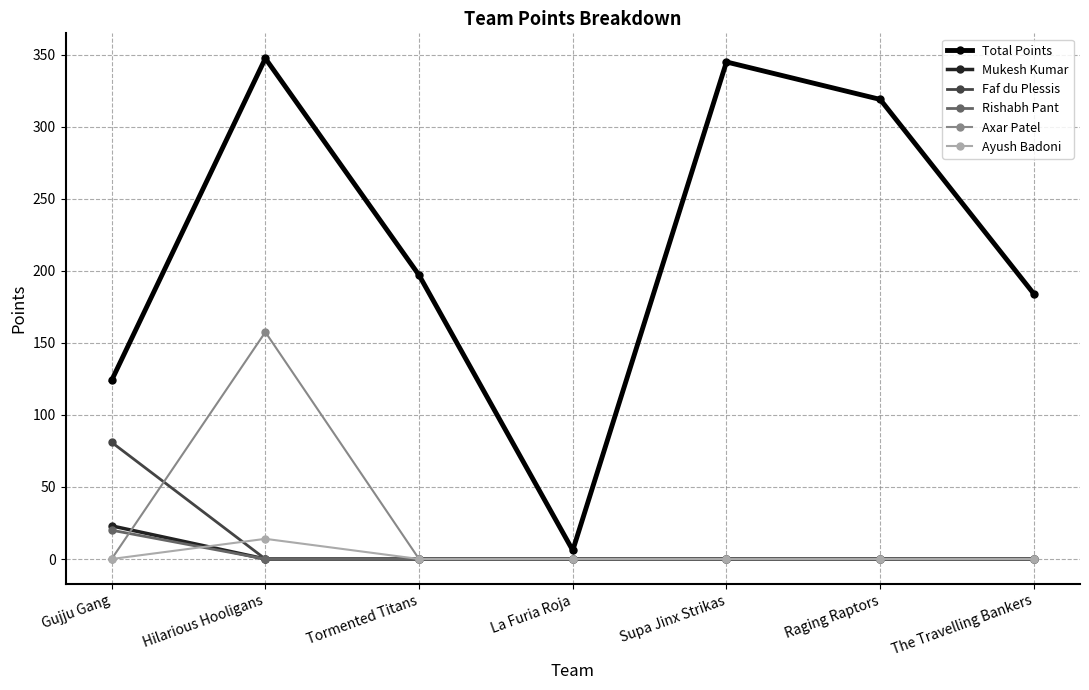

Between Hilarious Hooligans and Raging Raptors, which series saw the biggest shift?

Axar Patel